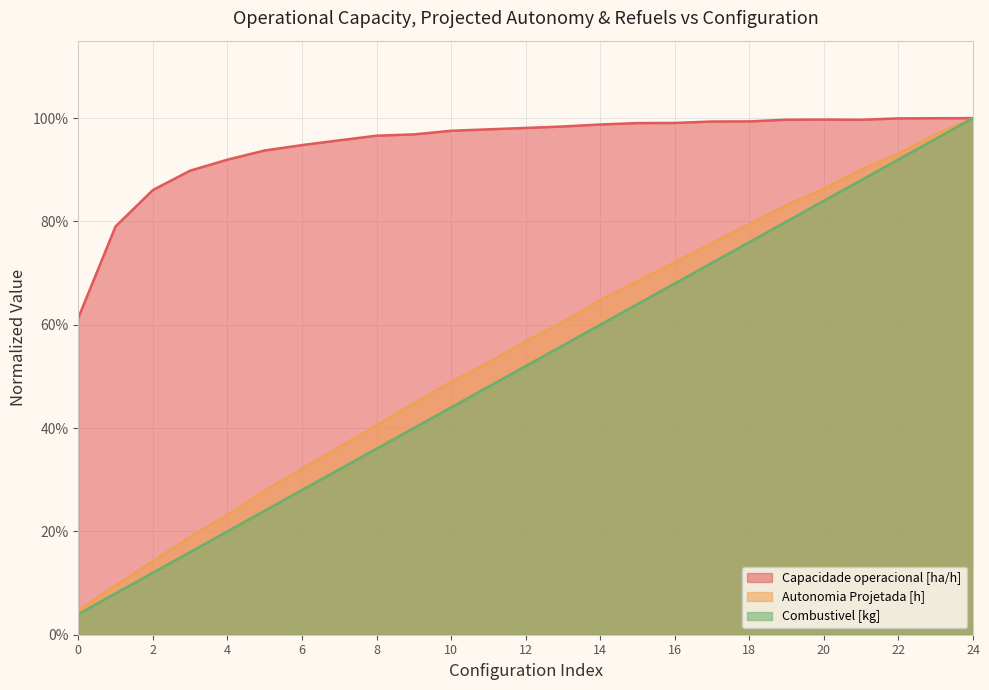

What are all the series names shown in the legend?

Capacidade operacional [ha/h], Autonomia Projetada [h], Combustivel [kg]